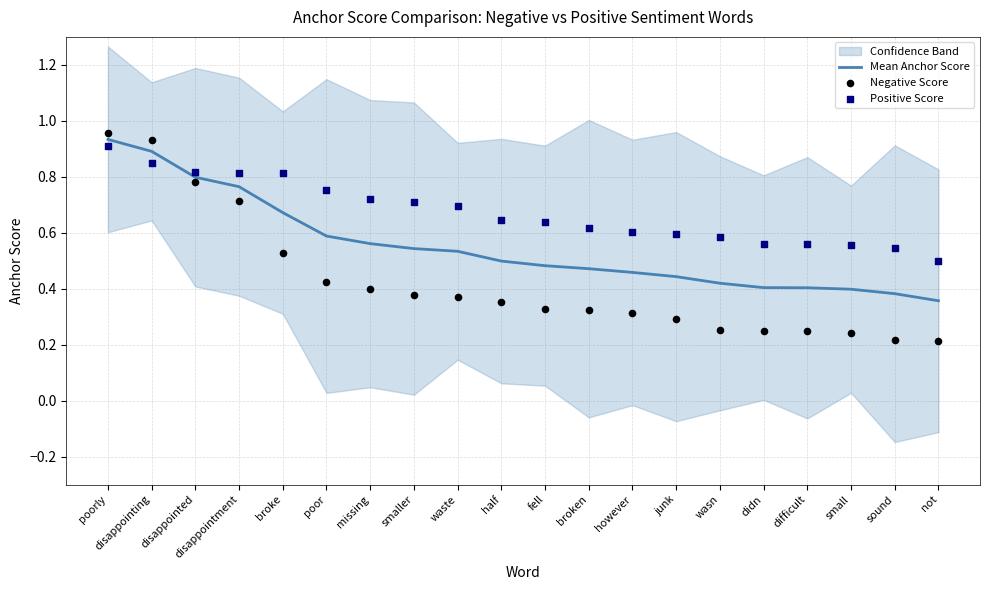

Which series contains the lowest Y value?

Negative Score